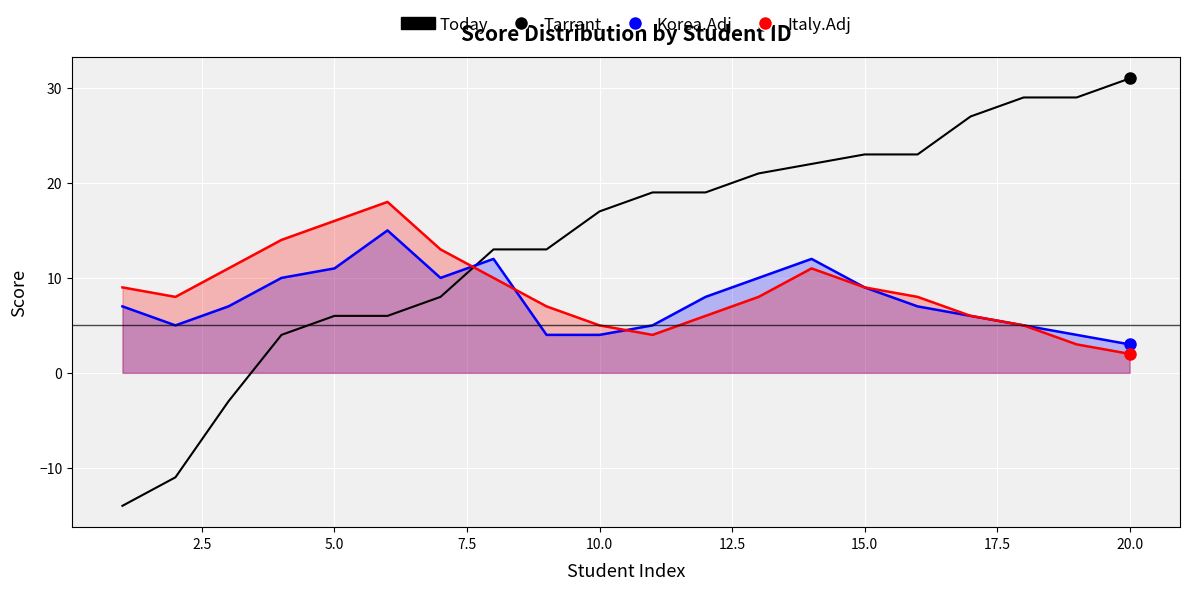

Is the value of Korea.Adj at 15 greater than the value of Italy.Adj at 10.0?

No